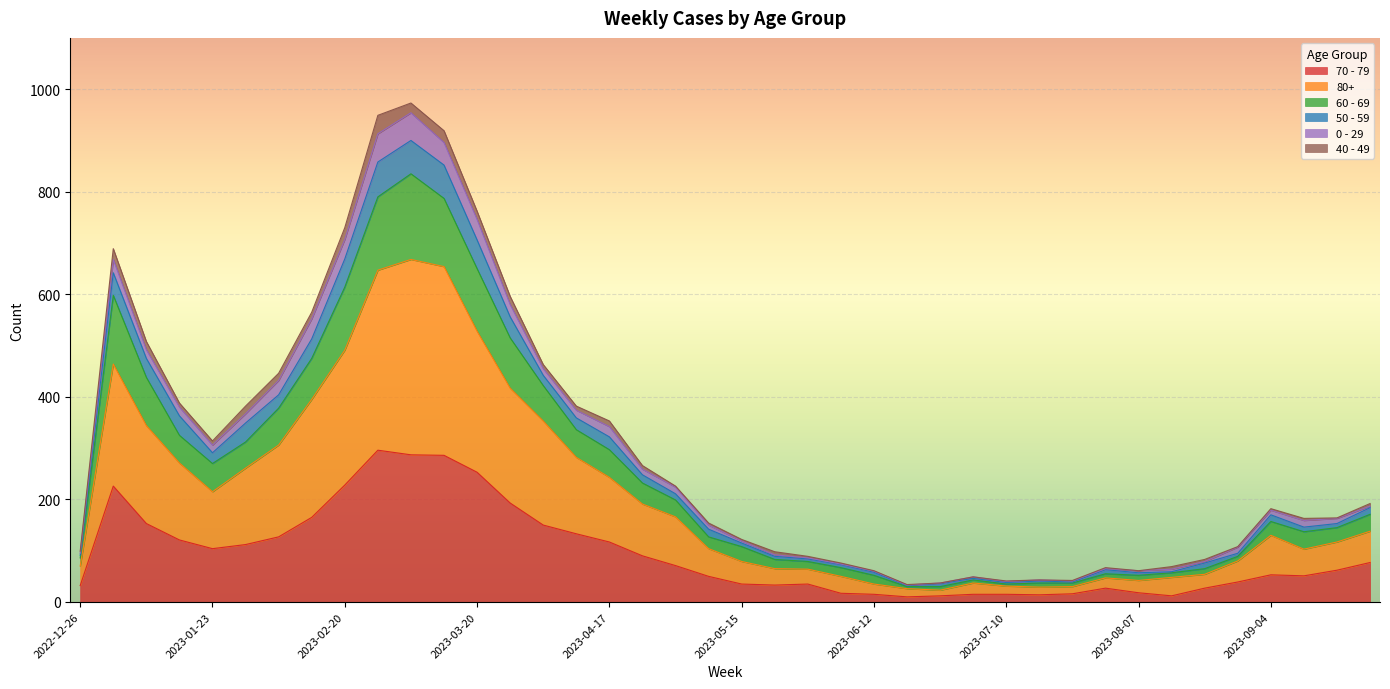

What are all the series names shown in the legend?

70 - 79, 80+, 60 - 69, 50 - 59, 0 - 29, 40 - 49